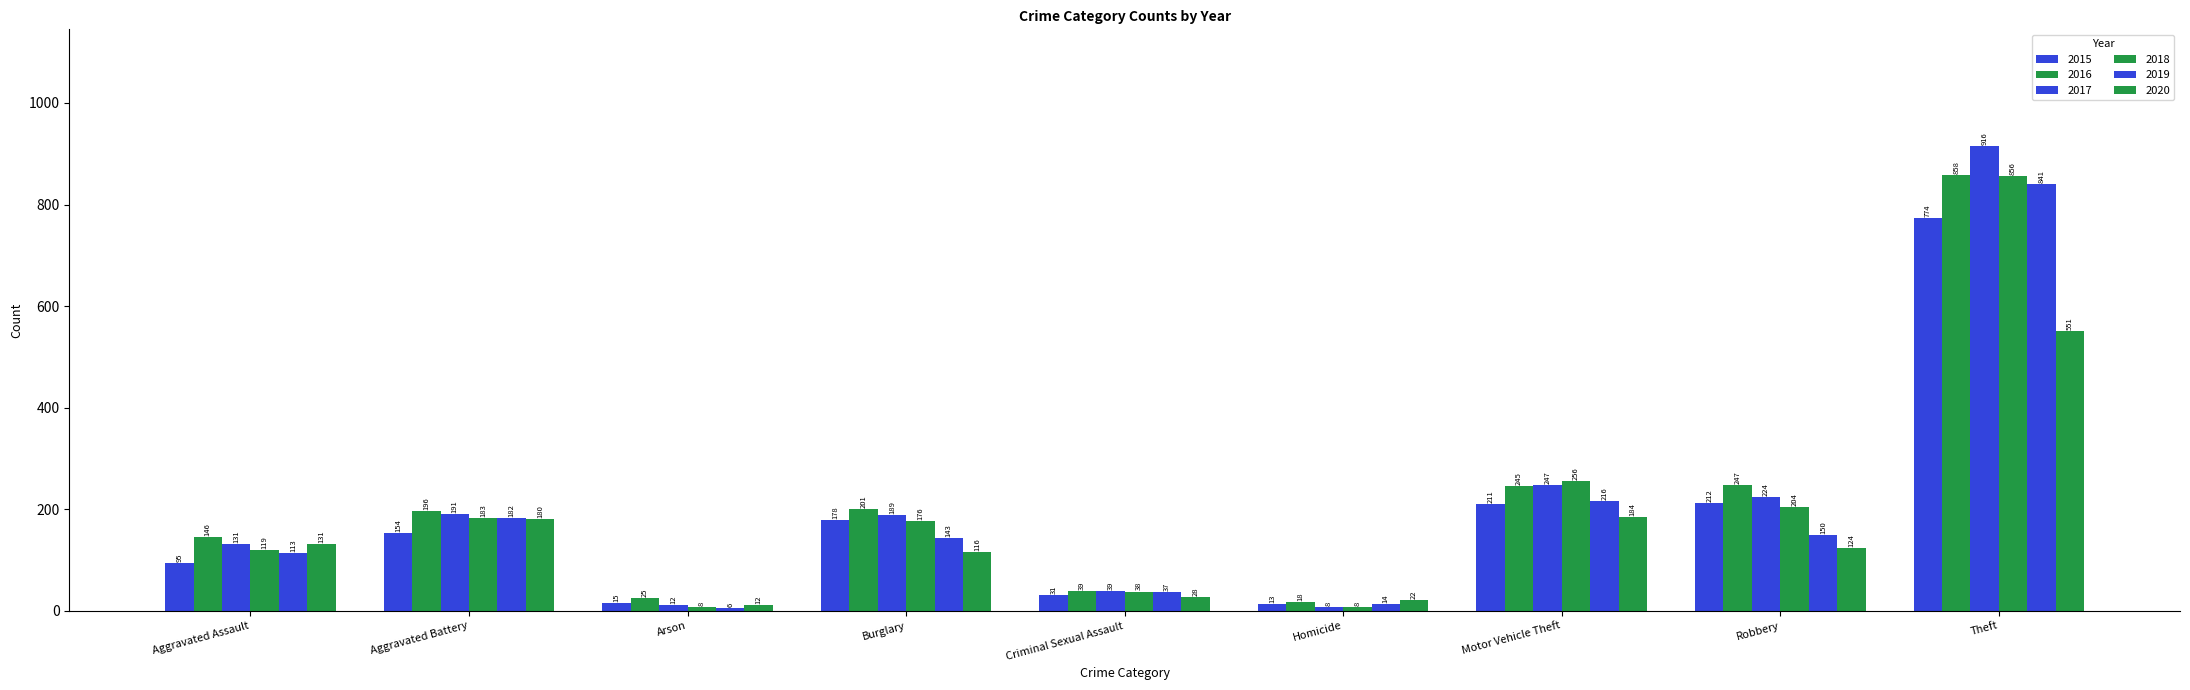

Are the bars grouped side by side (vs. stacked)?

Yes